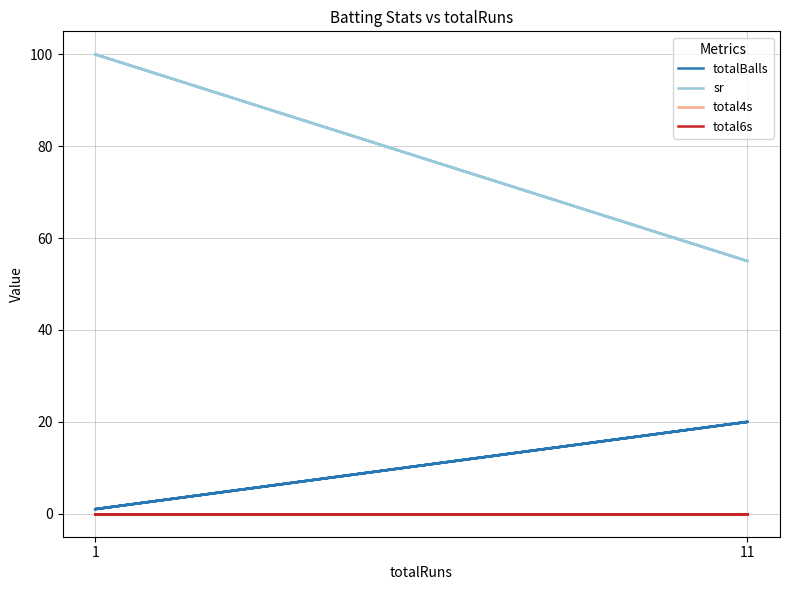

True or false: totalBalls has more than 0 points higher than both neighbors.

True